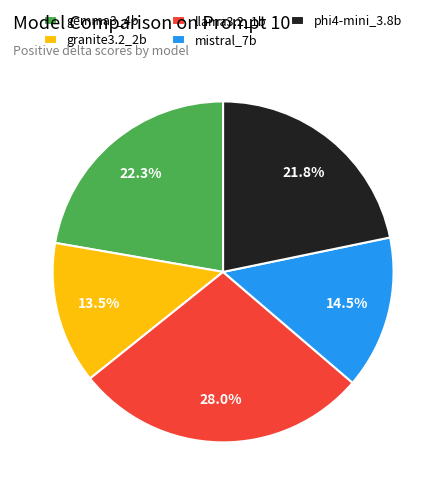

What is the largest slice in the pie chart?

llama3.2_1b